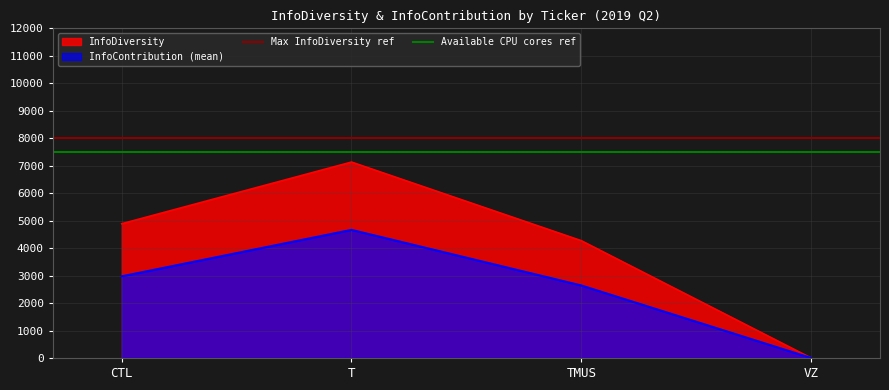

Rank the categories by InfoContribution (mean) value from highest to lowest.

T, CTL, TMUS, VZ